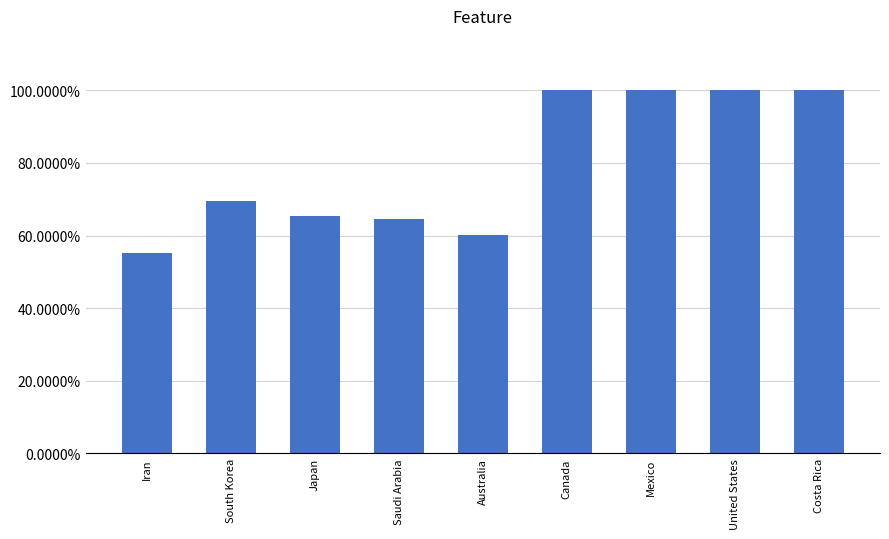

Where is the data nearest to the value 0?

Iran